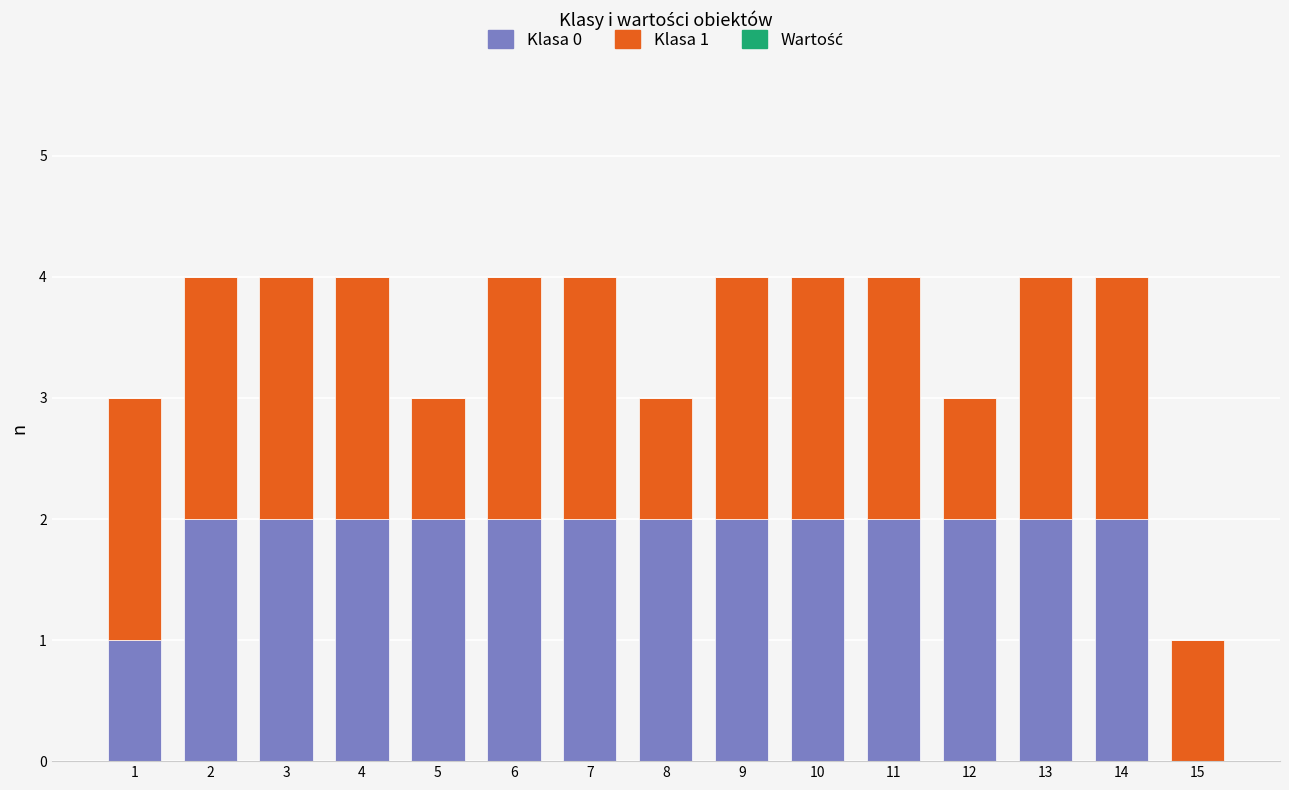

Is it true that Klasa 0 equals 3 at 11?

False